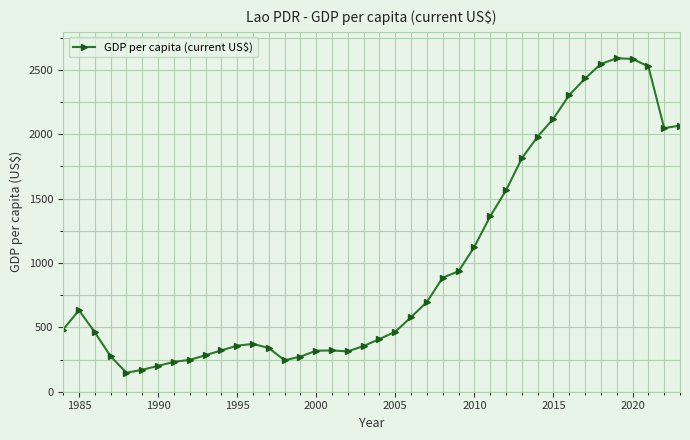

True or false: there are more than 2 points higher than both neighbors.

True